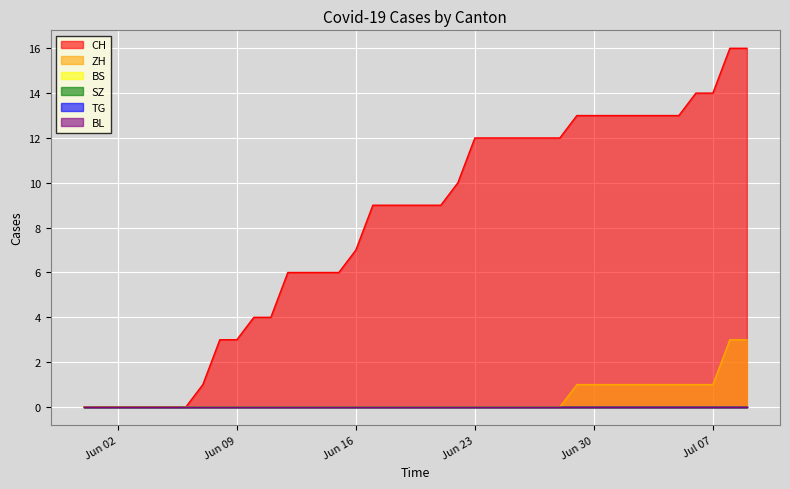

Reading left to right, transcribe all the data shown in this chart.

CH: 2020-05-31=0	2020-06-01=0	2020-06-02=0	2020-06-03=0	2020-06-04=0	2020-06-05=0	2020-06-06=0	2020-06-07=1	2020-06-08=3	2020-06-09=3	2020-06-10=4	2020-06-11=4	2020-06-12=6	2020-06-13=6	2020-06-14=6	2020-06-15=6	2020-06-16=7	2020-06-17=9	2020-06-18=9	2020-06-19=9	2020-06-20=9	2020-06-21=9	2020-06-22=10	2020-06-23=12	2020-06-24=12	2020-06-25=12	2020-06-26=12	2020-06-27=12	2020-06-28=12	2020-06-29=13	2020-06-30=13	2020-07-01=13	2020-07-02=13	2020-07-03=13	2020-07-04=13	2020-07-05=13	2020-07-06=14	2020-07-07=14	2020-07-08=16	2020-07-09=16
ZH: 2020-05-31=0	2020-06-01=0	2020-06-02=0	2020-06-03=0	2020-06-04=0	2020-06-05=0	2020-06-06=0	2020-06-07=0	2020-06-08=0	2020-06-09=0	2020-06-10=0	2020-06-11=0	2020-06-12=0	2020-06-13=0	2020-06-14=0	2020-06-15=0	2020-06-16=0	2020-06-17=0	2020-06-18=0	2020-06-19=0	2020-06-20=0	2020-06-21=0	2020-06-22=0	2020-06-23=0	2020-06-24=0	2020-06-25=0	2020-06-26=0	2020-06-27=0	2020-06-28=0	2020-06-29=1	2020-06-30=1	2020-07-01=1	2020-07-02=1	2020-07-03=1	2020-07-04=1	2020-07-05=1	2020-07-06=1	2020-07-07=1	2020-07-08=3	2020-07-09=3
BS: 2020-05-31=0	2020-06-01=0	2020-06-02=0	2020-06-03=0	2020-06-04=0	2020-06-05=0	2020-06-06=0	2020-06-07=0	2020-06-08=0	2020-06-09=0	2020-06-10=0	2020-06-11=0	2020-06-12=0	2020-06-13=0	2020-06-14=0	2020-06-15=0	2020-06-16=0	2020-06-17=0	2020-06-18=0	2020-06-19=0	2020-06-20=0	2020-06-21=0	2020-06-22=0	2020-06-23=0	2020-06-24=0	2020-06-25=0	2020-06-26=0	2020-06-27=0	2020-06-28=0	2020-06-29=0	2020-06-30=0	2020-07-01=0	2020-07-02=0	2020-07-03=0	2020-07-04=0	2020-07-05=0	2020-07-06=0	2020-07-07=0	2020-07-08=0	2020-07-09=0
SZ: 2020-05-31=0	2020-06-01=0	2020-06-02=0	2020-06-03=0	2020-06-04=0	2020-06-05=0	2020-06-06=0	2020-06-07=0	2020-06-08=0	2020-06-09=0	2020-06-10=0	2020-06-11=0	2020-06-12=0	2020-06-13=0	2020-06-14=0	2020-06-15=0	2020-06-16=0	2020-06-17=0	2020-06-18=0	2020-06-19=0	2020-06-20=0	2020-06-21=0	2020-06-22=0	2020-06-23=0	2020-06-24=0	2020-06-25=0	2020-06-26=0	2020-06-27=0	2020-06-28=0	2020-06-29=0	2020-06-30=0	2020-07-01=0	2020-07-02=0	2020-07-03=0	2020-07-04=0	2020-07-05=0	2020-07-06=0	2020-07-07=0	2020-07-08=0	2020-07-09=0
TG: 2020-05-31=0	2020-06-01=0	2020-06-02=0	2020-06-03=0	2020-06-04=0	2020-06-05=0	2020-06-06=0	2020-06-07=0	2020-06-08=0	2020-06-09=0	2020-06-10=0	2020-06-11=0	2020-06-12=0	2020-06-13=0	2020-06-14=0	2020-06-15=0	2020-06-16=0	2020-06-17=0	2020-06-18=0	2020-06-19=0	2020-06-20=0	2020-06-21=0	2020-06-22=0	2020-06-23=0	2020-06-24=0	2020-06-25=0	2020-06-26=0	2020-06-27=0	2020-06-28=0	2020-06-29=0	2020-06-30=0	2020-07-01=0	2020-07-02=0	2020-07-03=0	2020-07-04=0	2020-07-05=0	2020-07-06=0	2020-07-07=0	2020-07-08=0	2020-07-09=0
BL: 2020-05-31=0	2020-06-01=0	2020-06-02=0	2020-06-03=0	2020-06-04=0	2020-06-05=0	2020-06-06=0	2020-06-07=0	2020-06-08=0	2020-06-09=0	2020-06-10=0	2020-06-11=0	2020-06-12=0	2020-06-13=0	2020-06-14=0	2020-06-15=0	2020-06-16=0	2020-06-17=0	2020-06-18=0	2020-06-19=0	2020-06-20=0	2020-06-21=0	2020-06-22=0	2020-06-23=0	2020-06-24=0	2020-06-25=0	2020-06-26=0	2020-06-27=0	2020-06-28=0	2020-06-29=0	2020-06-30=0	2020-07-01=0	2020-07-02=0	2020-07-03=0	2020-07-04=0	2020-07-05=0	2020-07-06=0	2020-07-07=0	2020-07-08=0	2020-07-09=0